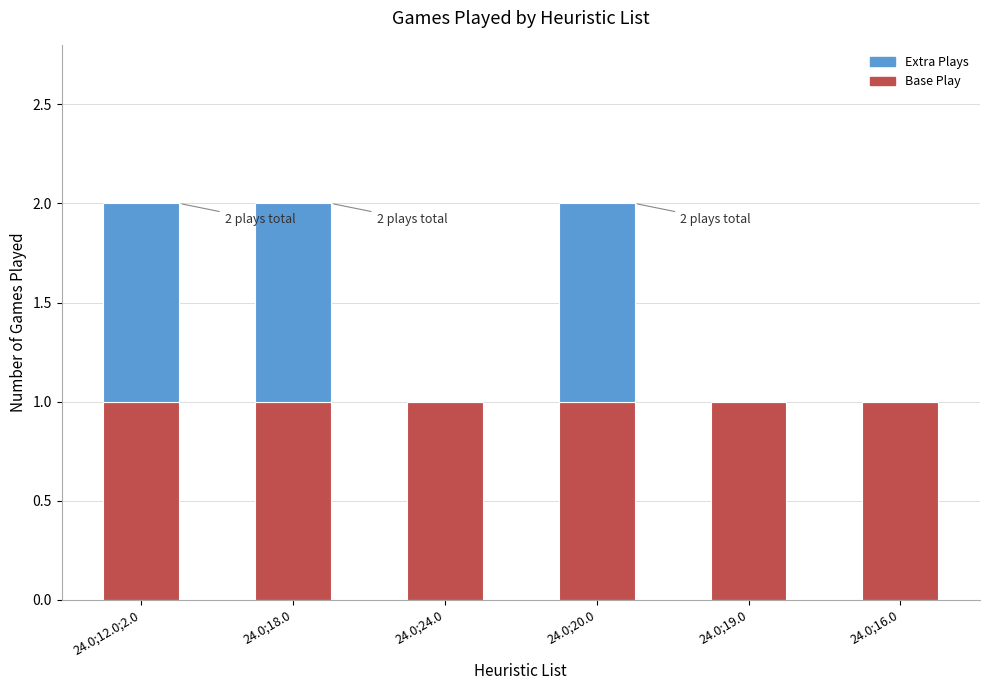

Reading left to right, list the values for the Base Play series.

24.0;12.0;2.0=1	24.0;18.0=1	24.0;24.0=1	24.0;20.0=1	24.0;19.0=1	24.0;16.0=1